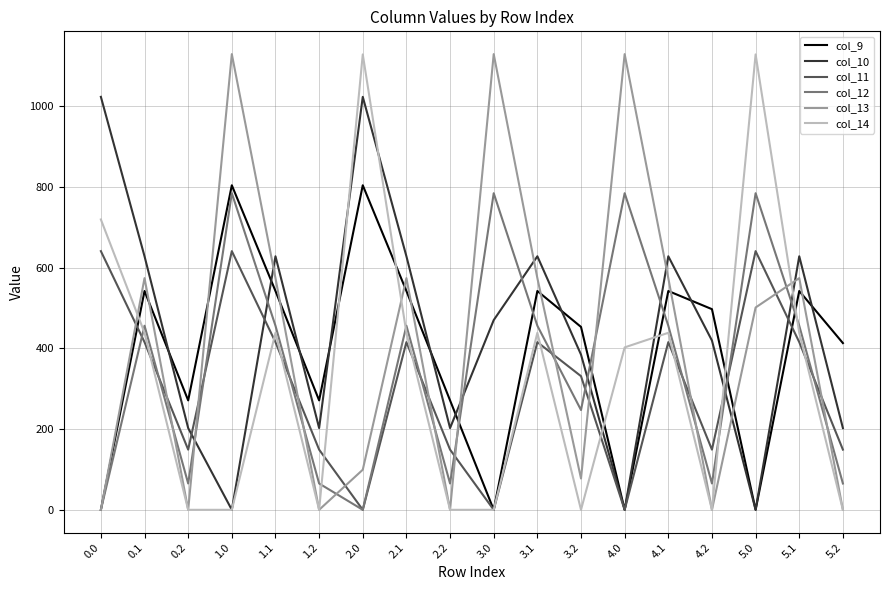

Reading left to right, list all the values displayed in this chart.

col_9: 0.0=0.0	0.1=542.1	0.2=271.1	1.0=804.0	1.1=542.1	1.2=271.1	2.0=804.0	2.1=542.1	2.2=271.1	3.0=0.0	3.1=542.1	3.2=453.1	4.0=0.0	4.1=542.1	4.2=497.1	5.0=0.0	5.1=542.1	5.2=413.1
col_10: 0.0=1023.2	0.1=628.1	0.2=202.5	1.0=0.0	1.1=628.1	1.2=202.5	2.0=1023.2	2.1=628.1	2.2=202.5	3.0=470.0	3.1=628.1	3.2=384.5	4.0=0.0	4.1=628.1	4.2=419.4	5.0=0.0	5.1=628.1	5.2=202.5
col_11: 0.0=640.9	0.1=415.4	0.2=149.1	1.0=640.9	1.1=415.4	1.2=149.1	2.0=0.0	2.1=415.4	2.2=149.1	3.0=0.0	3.1=415.4	3.2=331.1	4.0=0.0	4.1=415.4	4.2=149.1	5.0=640.9	5.1=415.4	5.2=149.1
col_12: 0.0=0.0	0.1=456.1	0.2=65.2	1.0=784.4	1.1=456.1	1.2=65.2	2.0=0.0	2.1=456.1	2.2=65.2	3.0=784.4	3.1=456.1	3.2=247.2	4.0=784.4	4.1=456.1	4.2=65.2	5.0=784.4	5.1=456.1	5.2=65.2
col_13: 0.0=0.0	0.1=574.0	0.2=0.0	1.0=1129.0	1.1=574.0	1.2=0.0	2.0=99.3	2.1=574.0	2.2=0.0	3.0=1129.0	3.1=574.0	3.2=77.6	4.0=1129.0	4.1=574.0	4.2=0.0	5.0=501.2	5.1=574.0	5.2=0.0
col_14: 0.0=719.4	0.1=438.6	0.2=0.0	1.0=0.0	1.1=438.6	1.2=0.0	2.0=1128.3	2.1=438.6	2.2=0.0	3.0=0.0	3.1=438.6	3.2=0.0	4.0=402.4	4.1=438.6	4.2=0.0	5.0=1128.3	5.1=438.6	5.2=0.0